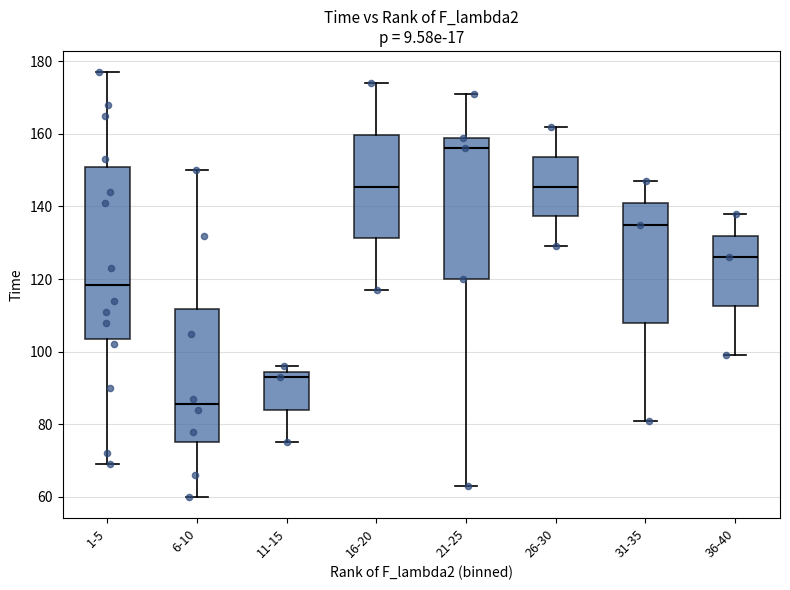

Where does the lower whisker of the box for 11-15 end on the y-axis? The values are not printed on the chart, so give them approximately, as read against the axis.

76